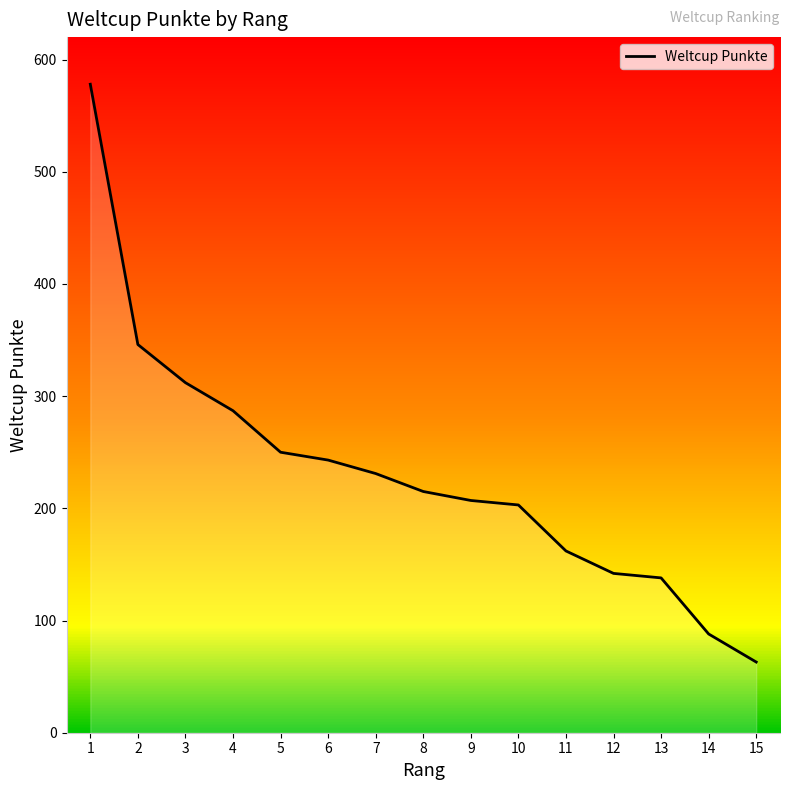

How many lines are shown in the chart?

1